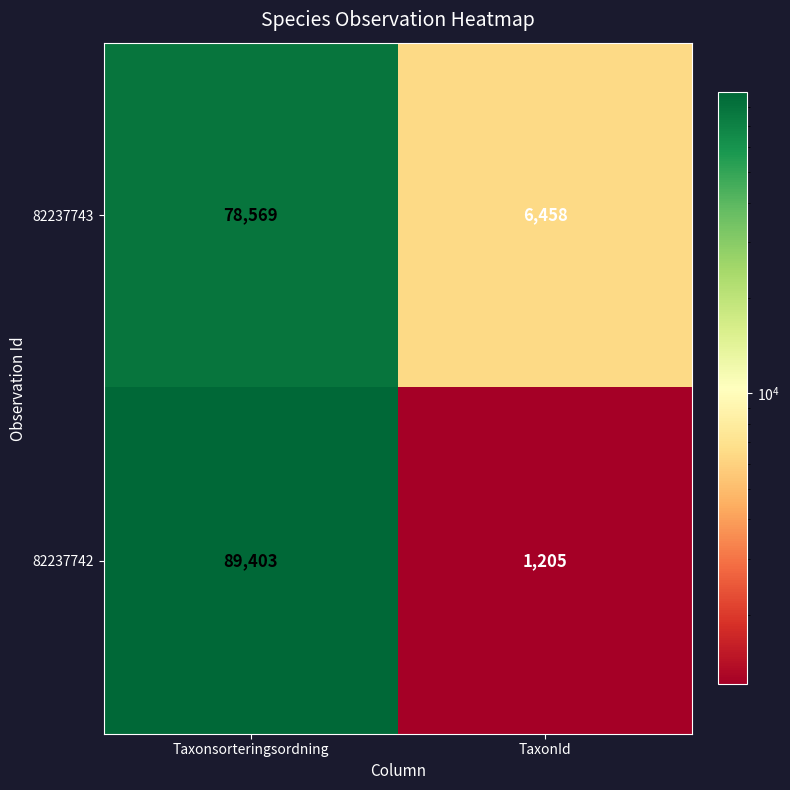

At how many categories does at least one series exceed 70416?

1